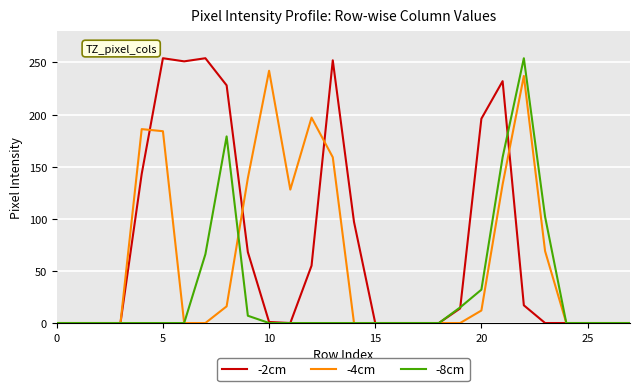

Which series has the largest total across all categories?

-2cm